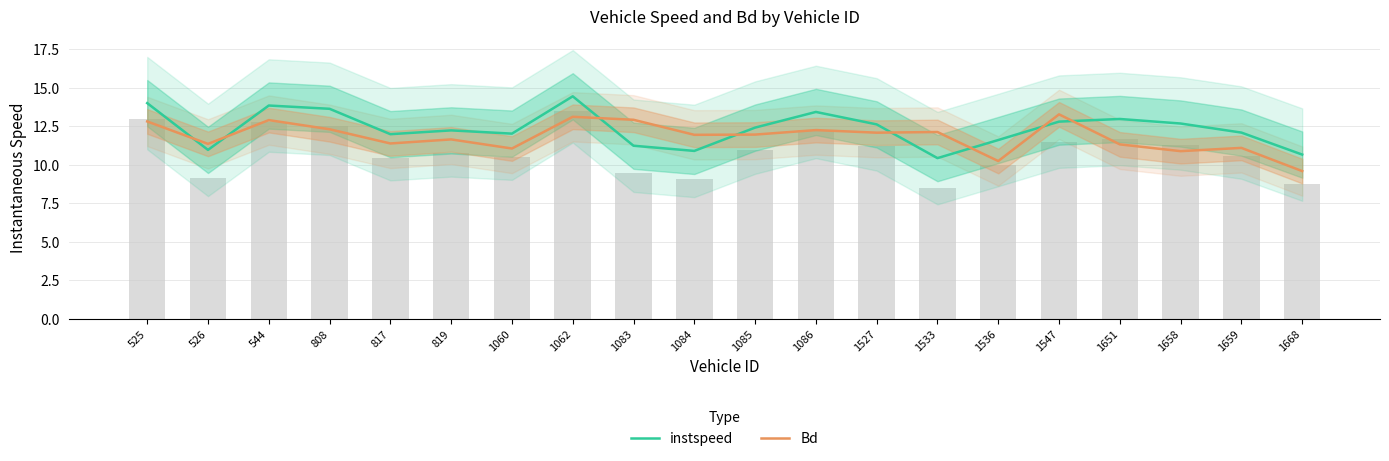

What is the average value of the Bd series?

11.8